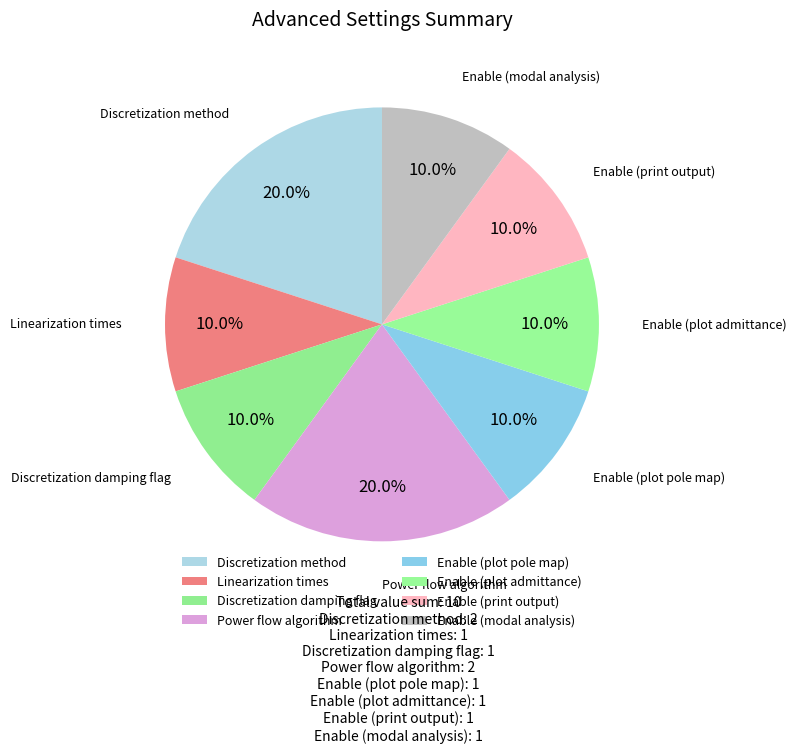

What percentage is NOT represented by Enable (plot pole map)?

90.0%